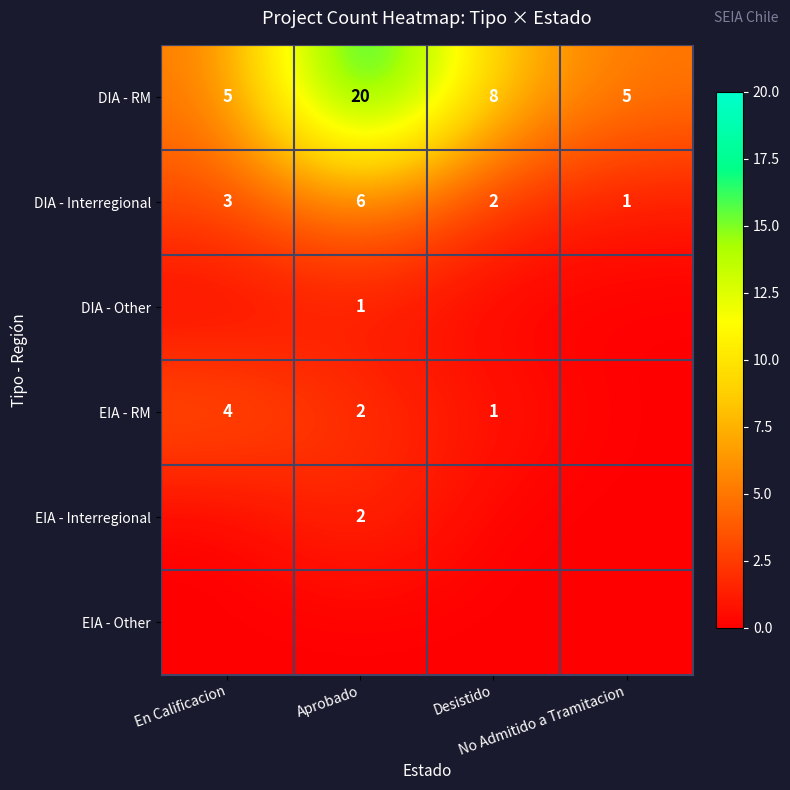

At which category is the sum across all series the highest?

Aprobado